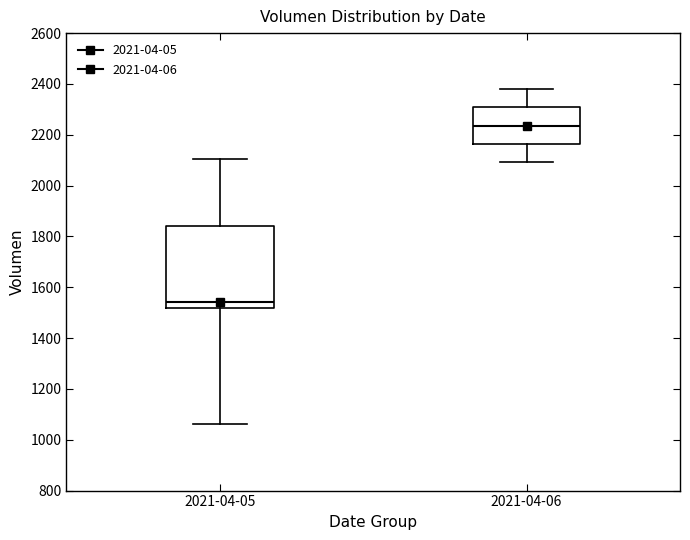

Where does the lower whisker of the box for 2021-04-06 end on the y-axis? The values are not printed on the chart, so give them approximately, as read against the axis.

2100